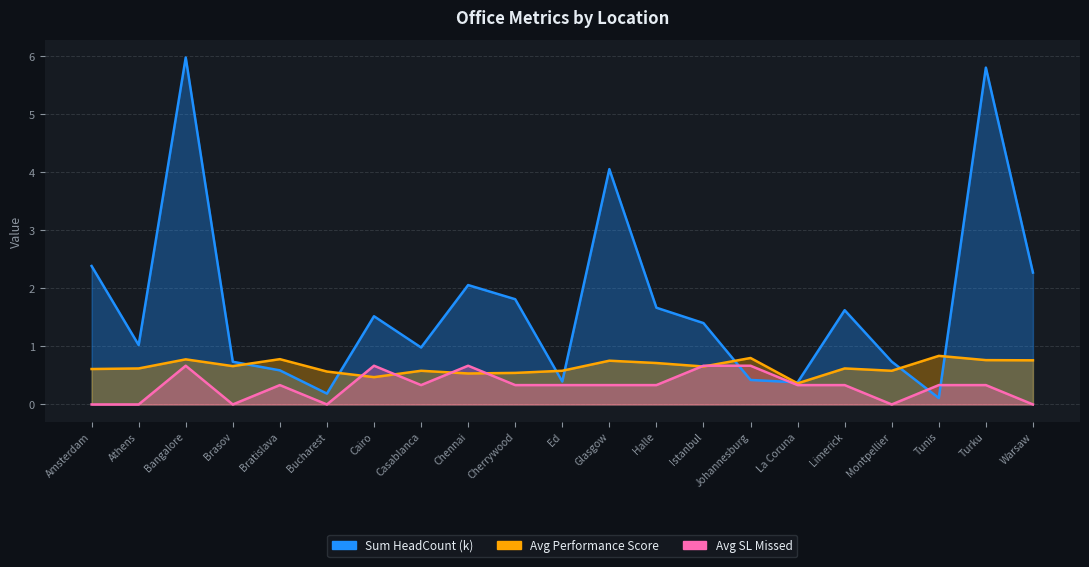

Between which two adjacent categories do Avg Performance Score and Sum HeadCount (k) first intersect?

Brasov and Bratislava